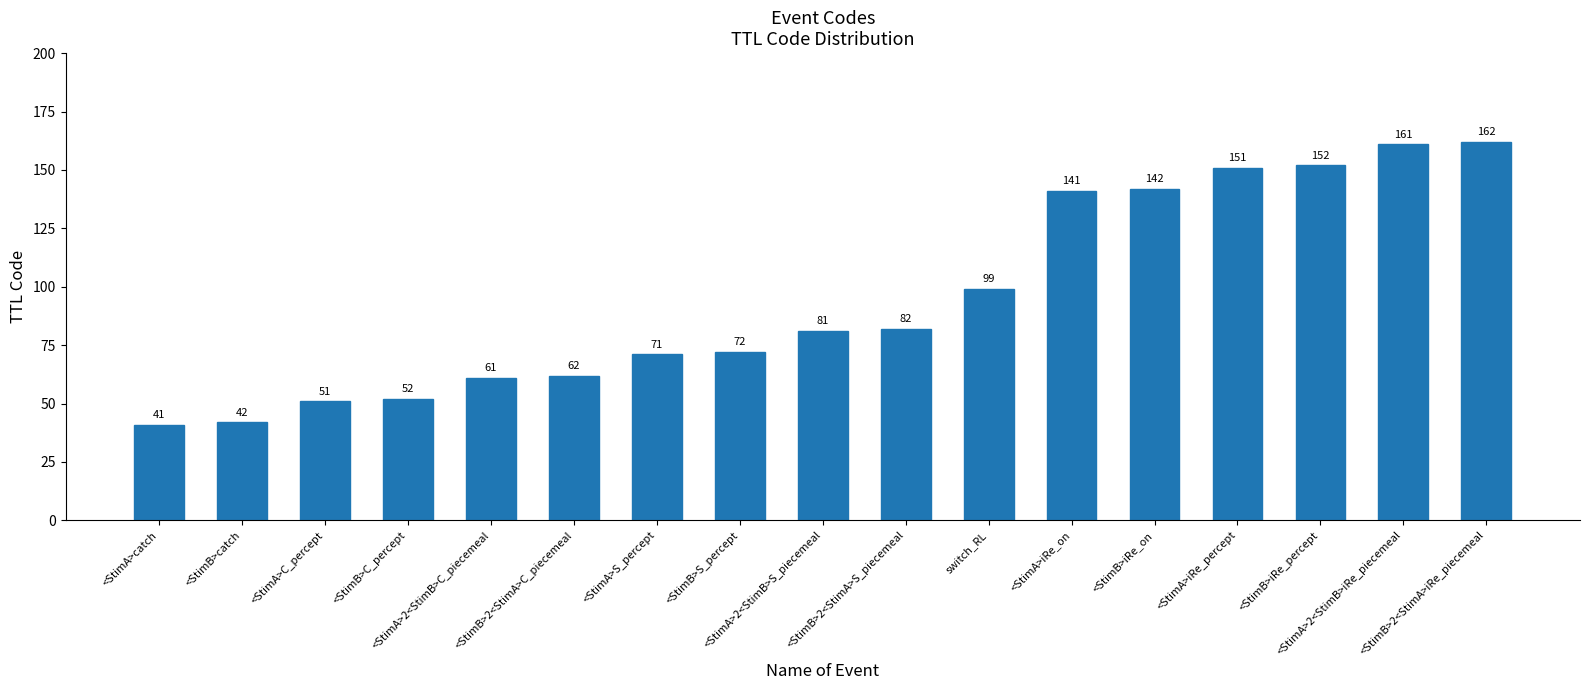

Rank the categories by value from highest to lowest.

<StimB>2<StimA>iRe_piecemeal, <StimA>2<StimB>iRe_piecemeal, <StimB>iRe_percept, <StimA>iRe_percept, <StimB>iRe_on, <StimA>iRe_on, switch_RL, <StimB>2<StimA>S_piecemeal, <StimA>2<StimB>S_piecemeal, <StimB>S_percept, <StimA>S_percept, <StimB>2<StimA>C_piecemeal, <StimA>2<StimB>C_piecemeal, <StimB>C_percept, <StimA>C_percept, <StimB>catch, <StimA>catch